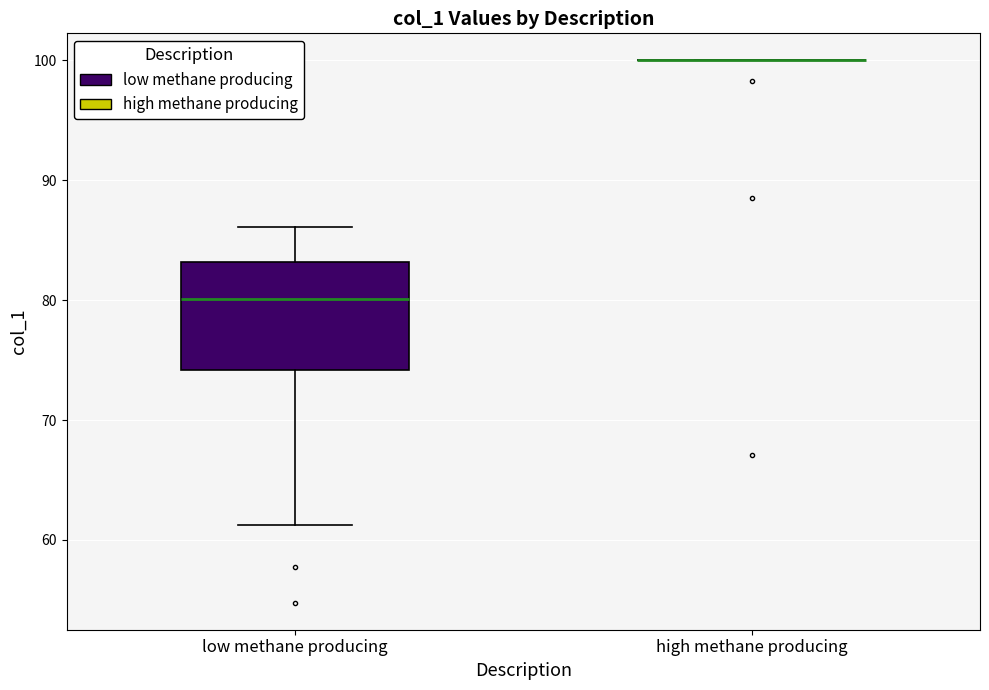

Where does the lower whisker of the box for low methane producing end on the y-axis? The values are not printed on the chart, so give them approximately, as read against the axis.

61